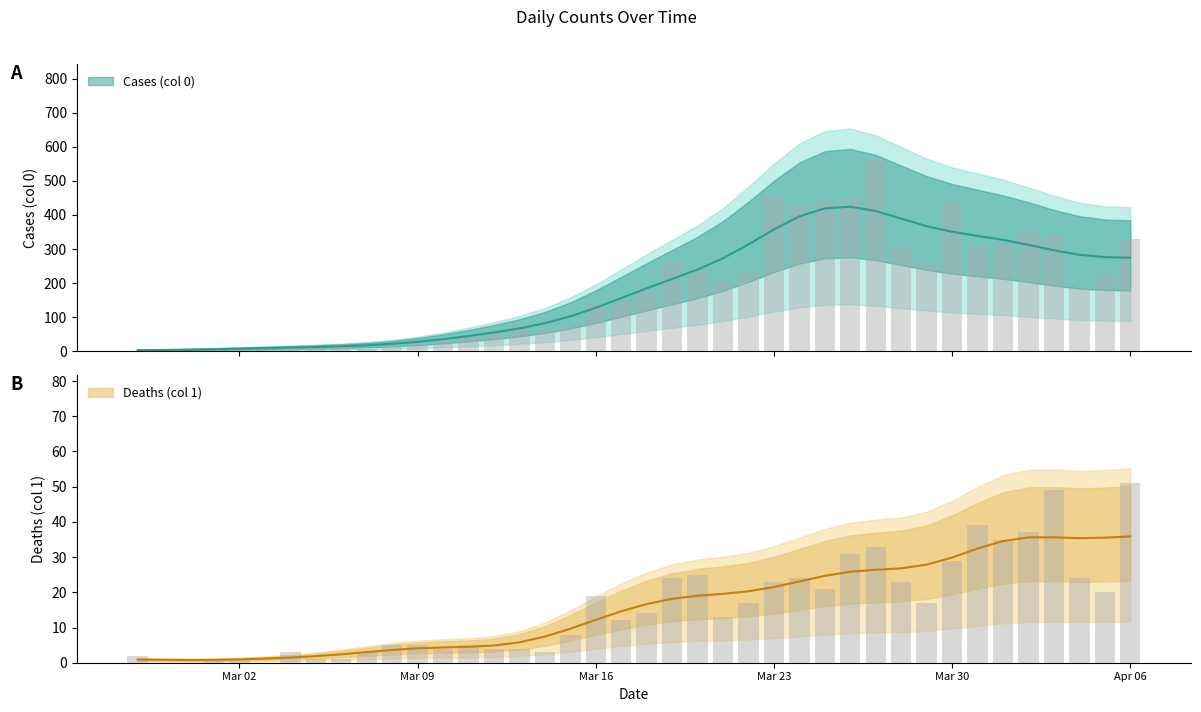

At 2020-03-08, list the series in order from smallest to largest.

Deaths (col 1), Cases (col 0)